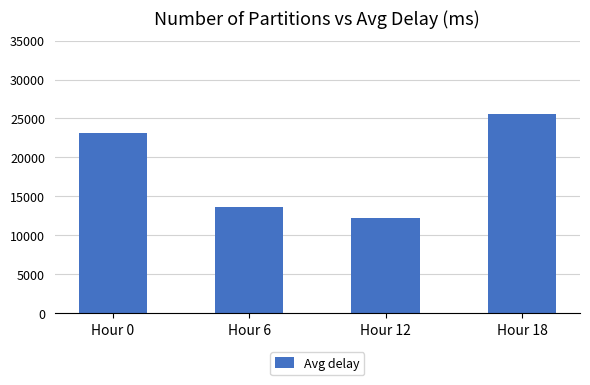

Are the bars grouped side by side (vs. stacked)?

No